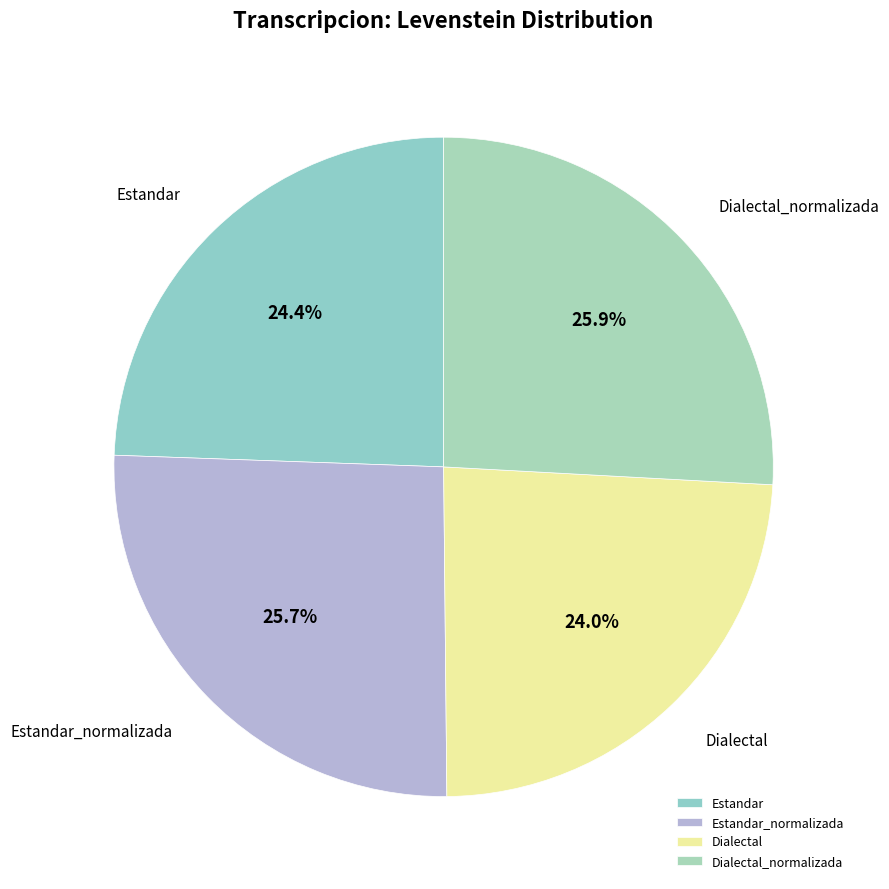

To the nearest percent, what percentage of the pie is Estandar?

24%